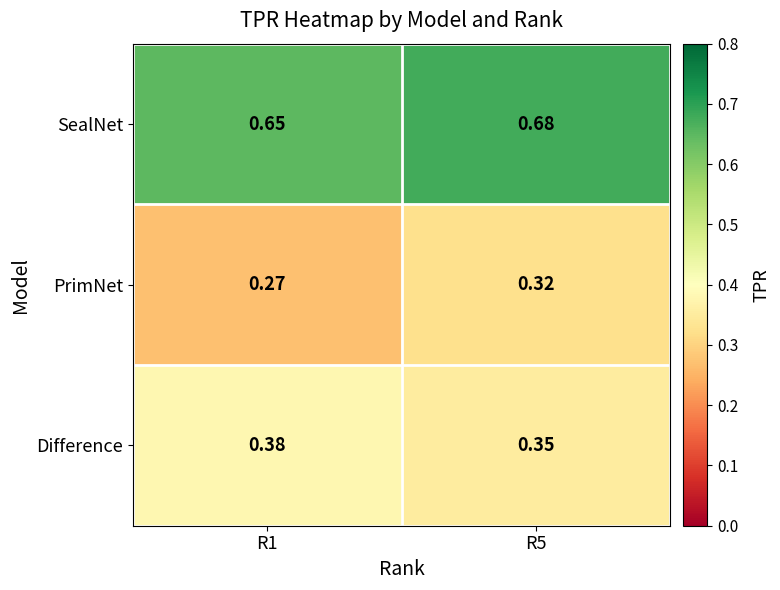

Rank the series by their average value, from highest to lowest.

SealNet, Difference, PrimNet